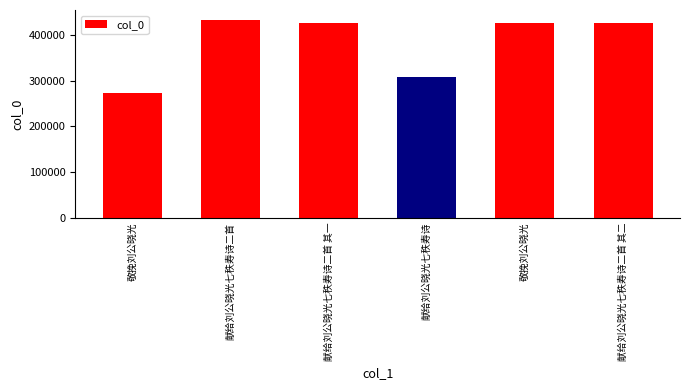

What is the change in value from 献给刘公晓光七秩寿诗 to 献给刘公晓光七秩寿诗二首 其二?

+119113